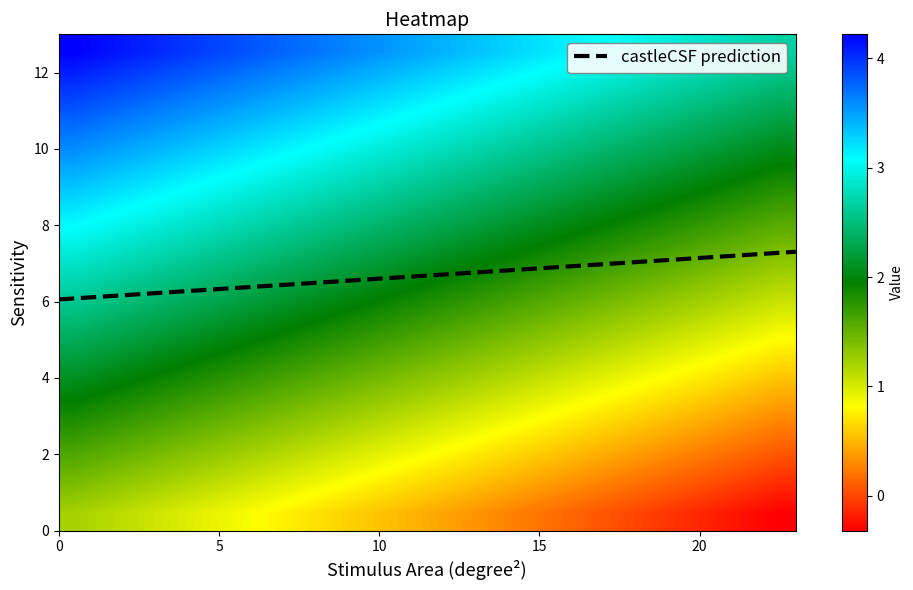

What is the lowest value of the castleCSF prediction series?

6.1